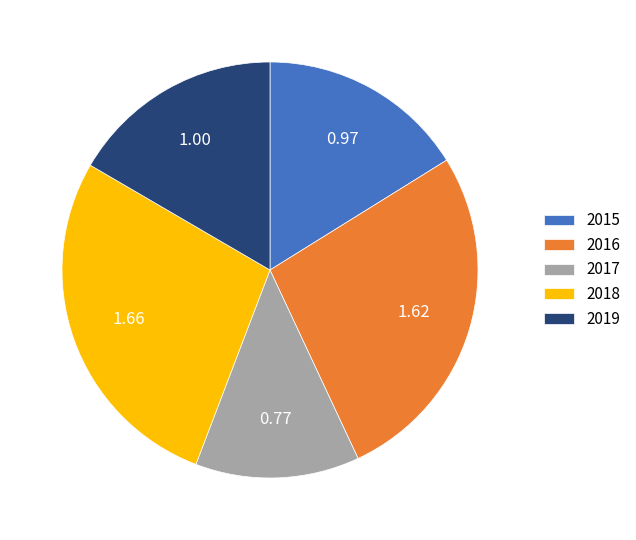

Does any single category account for the majority?

No